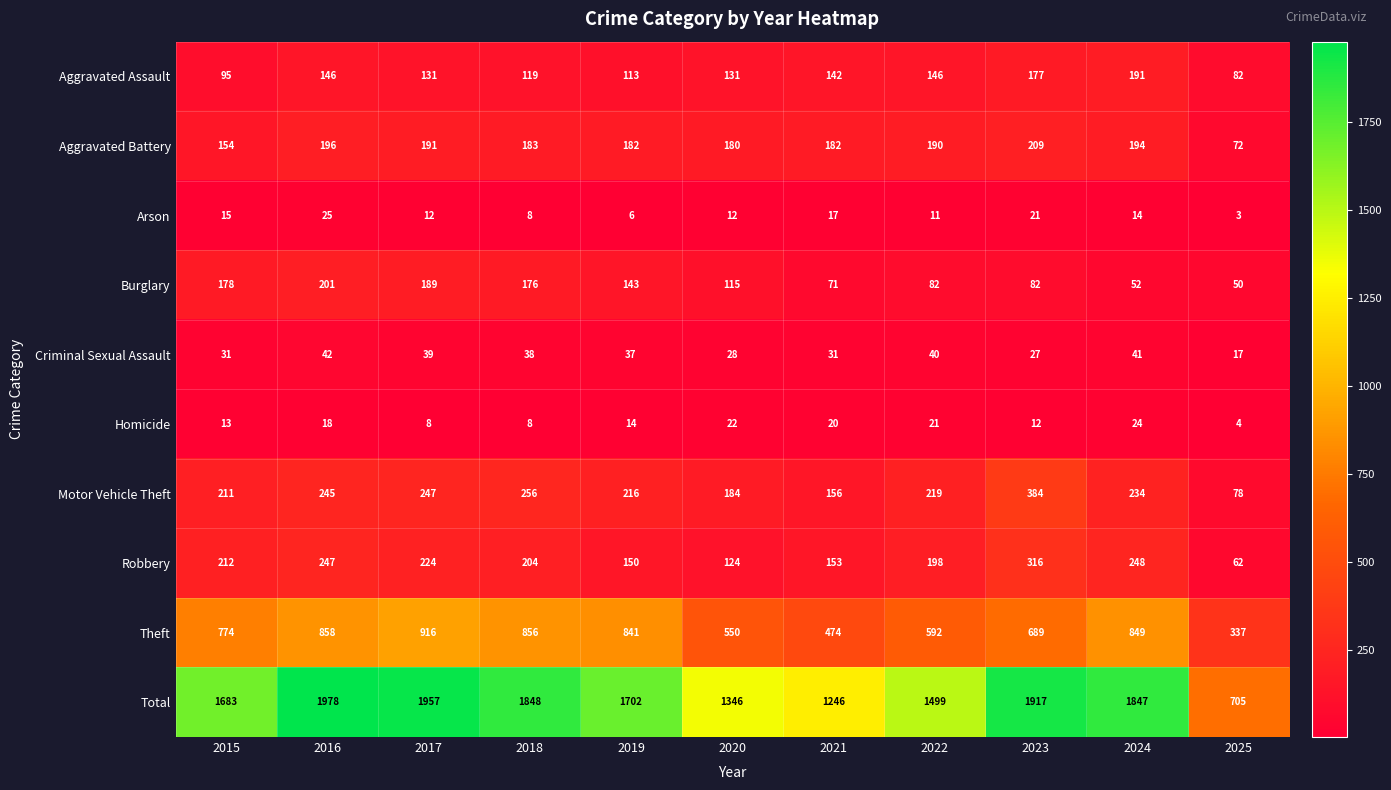

What is the difference between the highest and lowest values at 2016?

1960